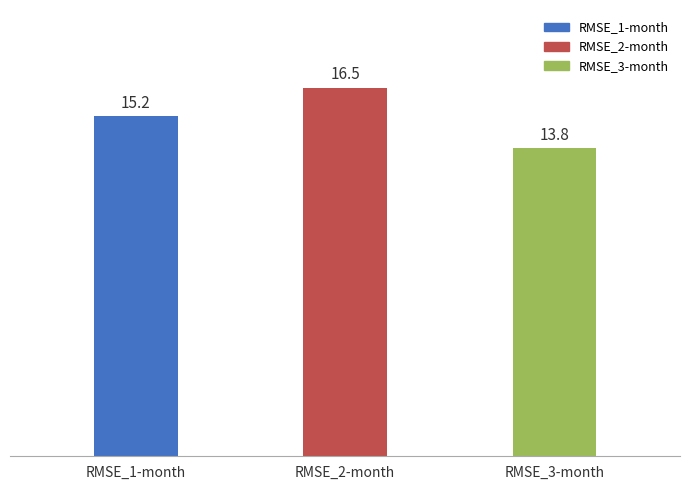

Does the chart contain stacked bars?

No